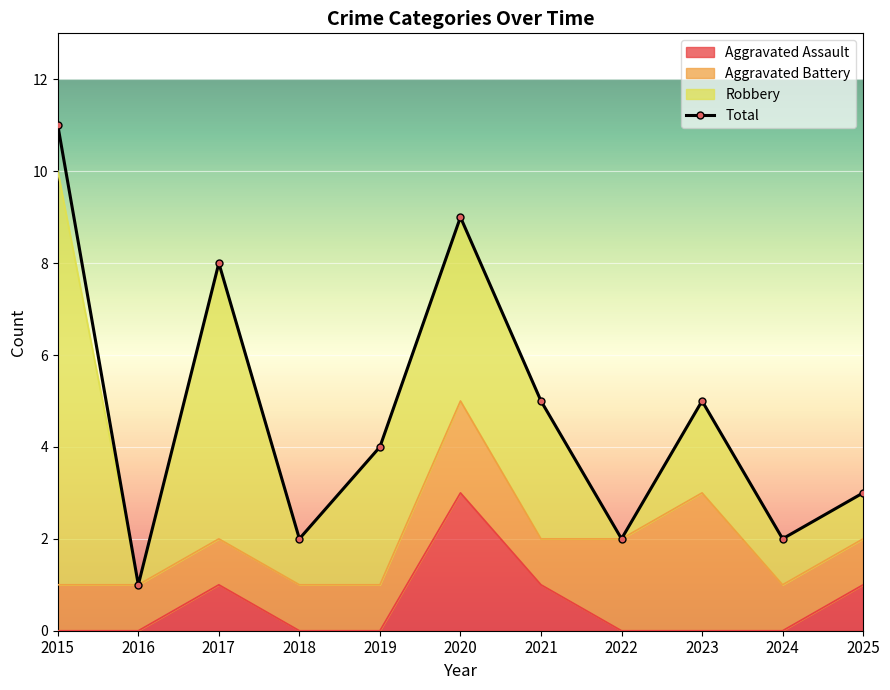

The value at 2015 is 3. True or false?

False